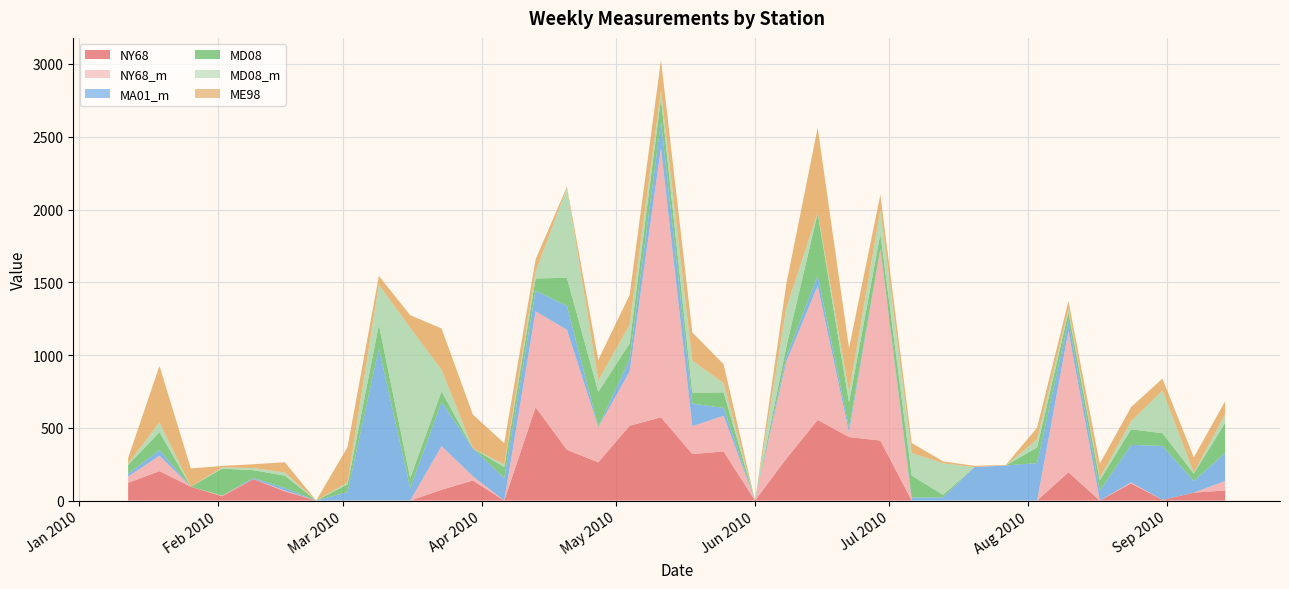

Reading right to left, extract all data points from this chart.

NY68: 2010-09-14=69.0	2010-09-07=54.6	2010-08-31=4.7	2010-08-24=117.8	2010-08-17=0.0	2010-08-10=194.3	2010-08-03=0.0	2010-07-27=0.0	2010-07-20=0.0	2010-07-13=0.0	2010-07-06=0.0	2010-06-29=412.1	2010-06-22=436.4	2010-06-15=554.0	2010-06-08=287.9	2010-06-01=0.0	2010-05-25=337.3	2010-05-18=319.6	2010-05-11=572.1	2010-05-04=514.0	2010-04-27=262.4	2010-04-20=348.6	2010-04-13=641.2	2010-04-06=0.0	2010-03-30=137.5	2010-03-23=74.0	2010-03-16=0.0	2010-03-09=0.0	2010-03-02=0.0	2010-02-23=0.0	2010-02-16=62.8	2010-02-09=147.4	2010-02-02=29.8	2010-01-26=94.8	2010-01-19=202.2	2010-01-12=121.6
NY68_m: 2010-09-14=65.3	2010-09-07=0.0	2010-08-31=0.0	2010-08-24=7.0	2010-08-17=0.0	2010-08-10=969.6	2010-08-03=0.0	2010-07-27=0.0	2010-07-20=0.0	2010-07-13=0.0	2010-07-06=0.0	2010-06-29=1318.7	2010-06-22=31.7	2010-06-15=921.1	2010-06-08=666.6	2010-06-01=0.0	2010-05-25=245.2	2010-05-18=191.5	2010-05-11=1851.5	2010-05-04=372.2	2010-04-27=241.6	2010-04-20=824.7	2010-04-13=659.5	2010-04-06=0.0	2010-03-30=29.5	2010-03-23=300.0	2010-03-16=0.0	2010-03-09=0.0	2010-03-02=0.0	2010-02-23=0.0	2010-02-16=5.5	2010-02-09=0.1	2010-02-02=3.8	2010-01-26=0.1	2010-01-19=106.1	2010-01-12=43.0
MA01_m: 2010-09-14=193.2	2010-09-07=80.3	2010-08-31=370.6	2010-08-24=257.7	2010-08-17=66.4	2010-08-10=71.4	2010-08-03=257.7	2010-07-27=241.0	2010-07-20=230.1	2010-07-13=21.4	2010-07-06=20.7	2010-06-29=1.3	2010-06-22=32.6	2010-06-15=72.4	2010-06-08=33.9	2010-06-01=0.0	2010-05-25=54.4	2010-05-18=155.2	2010-05-11=180.7	2010-05-04=87.2	2010-04-27=2.9	2010-04-20=165.2	2010-04-13=140.8	2010-04-06=154.4	2010-03-30=191.2	2010-03-23=303.6	2010-03-16=85.2	2010-03-09=1045.3	2010-03-02=58.5	2010-02-23=0.0	2010-02-16=18.1	2010-02-09=7.3	2010-02-02=0.0	2010-01-26=0.0	2010-01-19=39.2	2010-01-12=20.1
MD08: 2010-09-14=206.6	2010-09-07=49.8	2010-08-31=88.2	2010-08-24=107.2	2010-08-17=72.5	2010-08-10=58.9	2010-08-03=107.2	2010-07-27=0.0	2010-07-20=0.0	2010-07-13=17.9	2010-07-06=151.1	2010-06-29=100.3	2010-06-22=173.0	2010-06-15=427.1	2010-06-08=69.3	2010-06-01=0.0	2010-05-25=106.3	2010-05-18=75.7	2010-05-11=159.0	2010-05-04=107.4	2010-04-27=239.3	2010-04-20=192.6	2010-04-13=84.4	2010-04-06=75.8	2010-03-30=0.0	2010-03-23=72.8	2010-03-16=69.6	2010-03-09=162.8	2010-03-02=52.8	2010-02-23=0.0	2010-02-16=84.3	2010-02-09=53.9	2010-02-02=185.8	2010-01-26=0.0	2010-01-19=122.5	2010-01-12=60.2
MD08_m: 2010-09-14=57.9	2010-09-07=6.1	2010-08-31=292.7	2010-08-24=55.8	2010-08-17=15.5	2010-08-10=23.2	2010-08-03=55.8	2010-07-27=0.0	2010-07-20=0.0	2010-07-13=217.2	2010-07-06=154.5	2010-06-29=164.2	2010-06-22=69.8	2010-06-15=5.1	2010-06-08=265.5	2010-06-01=0.0	2010-05-25=63.2	2010-05-18=218.9	2010-05-11=52.6	2010-05-04=125.9	2010-04-27=80.5	2010-04-20=618.1	2010-04-13=44.9	2010-04-06=18.5	2010-03-30=0.0	2010-03-23=147.9	2010-03-16=1032.4	2010-03-09=275.1	2010-03-02=12.8	2010-02-23=0.0	2010-02-16=22.1	2010-02-09=14.9	2010-02-02=8.0	2010-01-26=0.0	2010-01-19=68.1	2010-01-12=7.4
ME98: 2010-09-14=90.4	2010-09-07=106.2	2010-08-31=81.8	2010-08-24=97.1	2010-08-17=98.8	2010-08-10=53.9	2010-08-03=79.9	2010-07-27=3.7	2010-07-20=8.7	2010-07-13=12.7	2010-07-06=69.6	2010-06-29=105.4	2010-06-22=304.3	2010-06-15=582.7	2010-06-08=166.1	2010-06-01=0.0	2010-05-25=129.8	2010-05-18=194.7	2010-05-11=212.1	2010-05-04=206.0	2010-04-27=139.5	2010-04-20=8.1	2010-04-13=86.2	2010-04-06=145.6	2010-03-30=232.0	2010-03-23=284.5	2010-03-16=86.5	2010-03-09=60.4	2010-03-02=243.4	2010-02-23=0.0	2010-02-16=70.6	2010-02-09=26.1	2010-02-02=10.6	2010-01-26=126.0	2010-01-19=387.1	2010-01-12=39.7